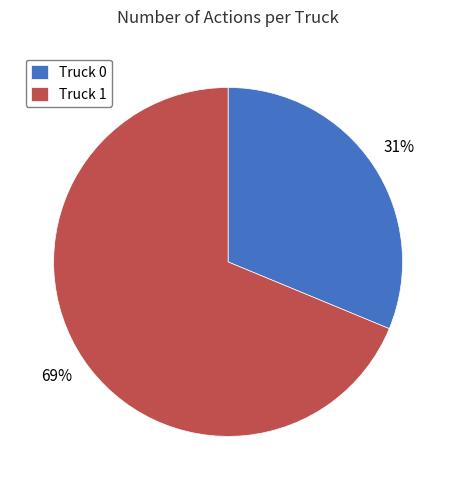

The Truck 0 slice represents 40% of the pie. True or false?

False